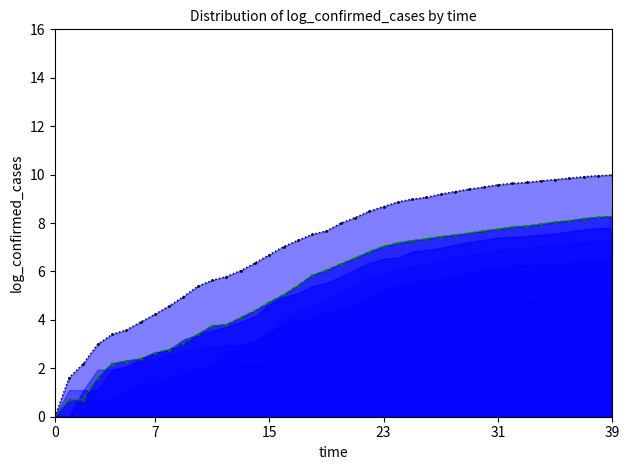

What is the difference between the maximum and minimum values in the GE (line) series?

8.3